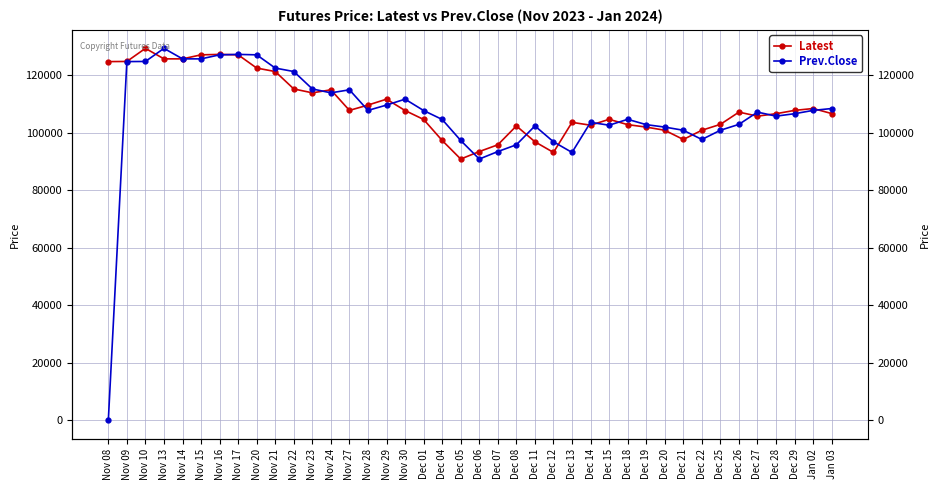

At which category does Prev.Close reach its first local peak?

Nov 13